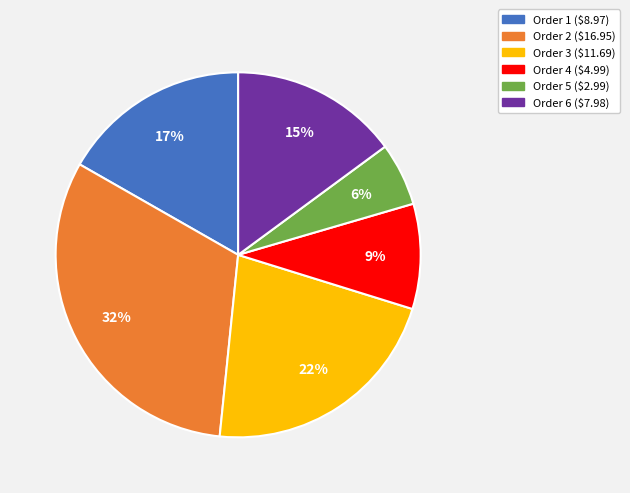

Count the number of slices in the pie.

6